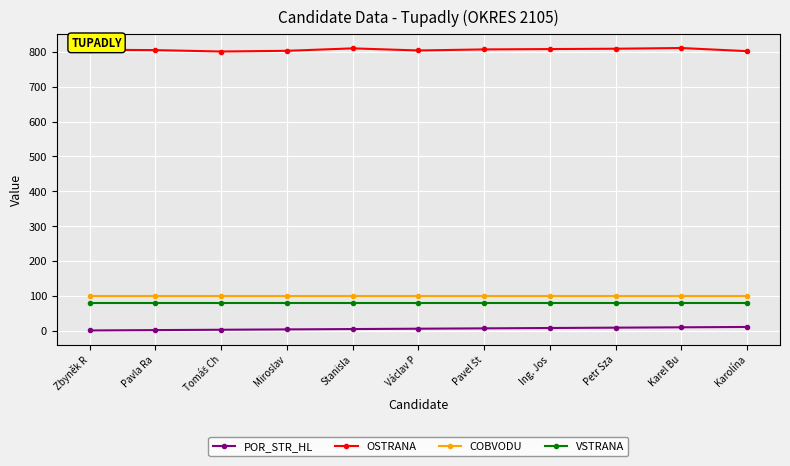

True or false: OSTRANA has a value of 802 at Karolína.

True